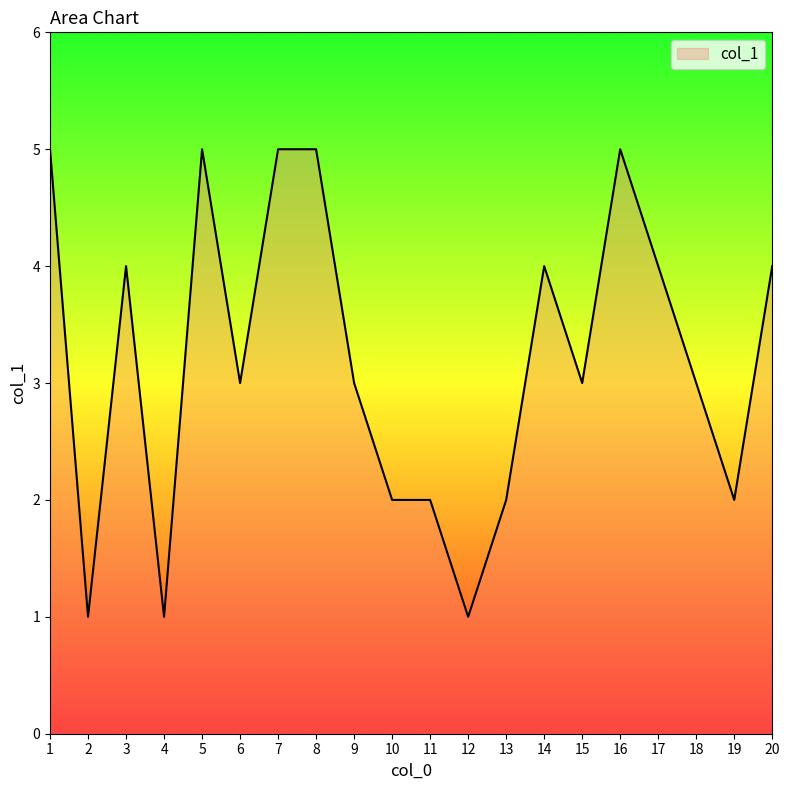

Count the number of data series in this chart.

1